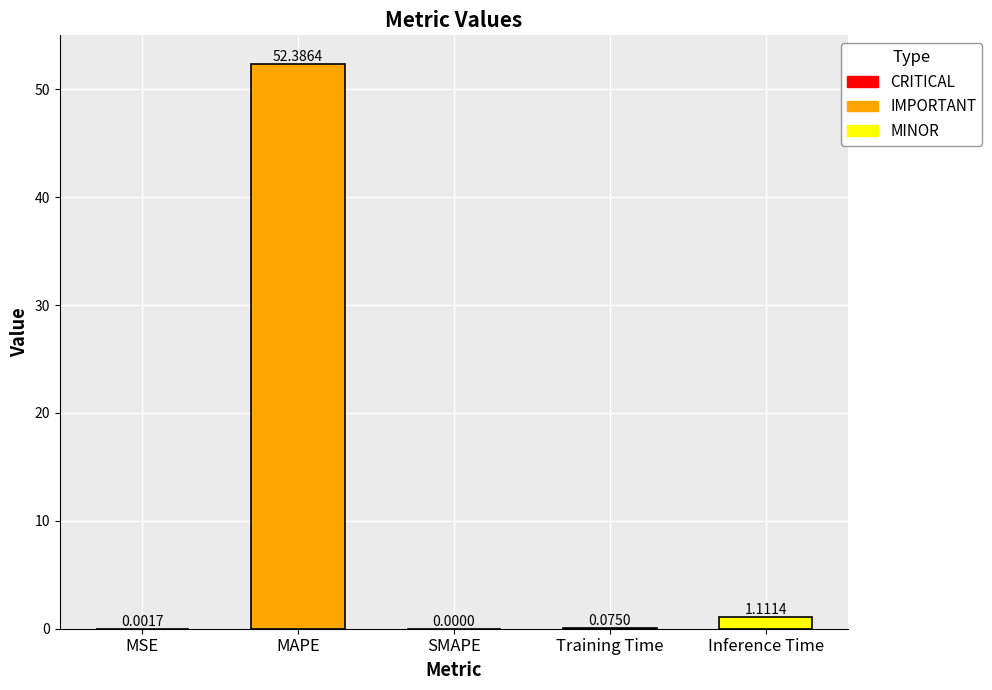

What is the change in value from Training Time to Inference Time?

+1.0